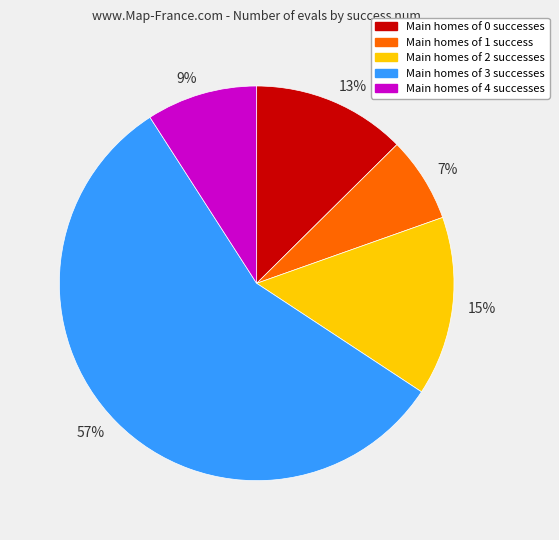

Which category has the smallest portion of the pie?

7%